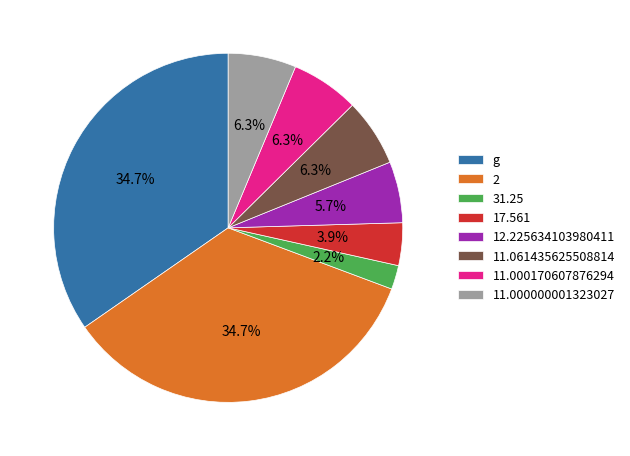

Between 11.000000001323027 and 31.25, which is larger?

11.000000001323027